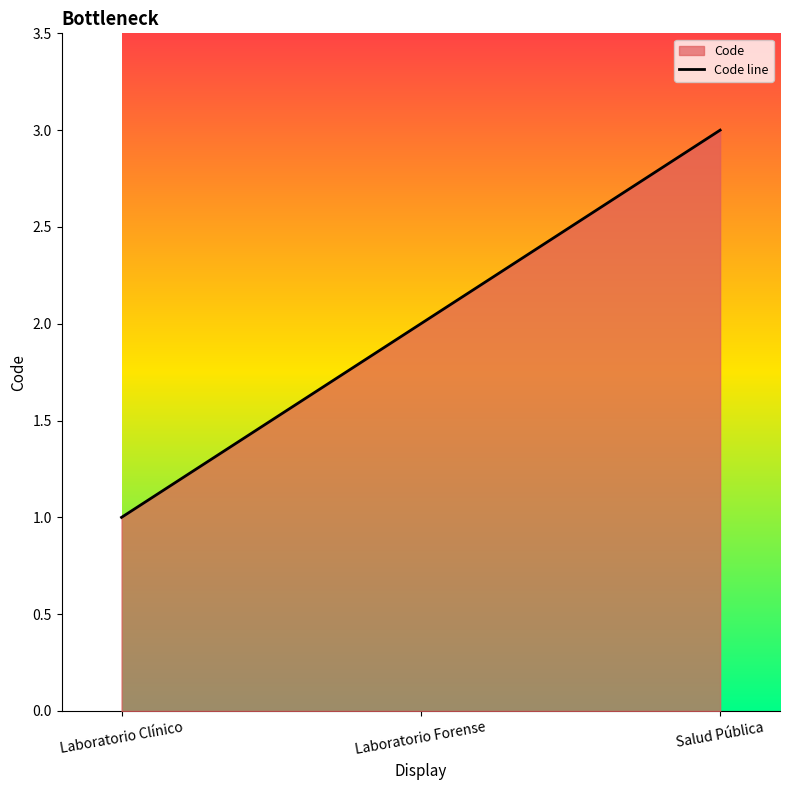

Read the value at Salud Pública.

3